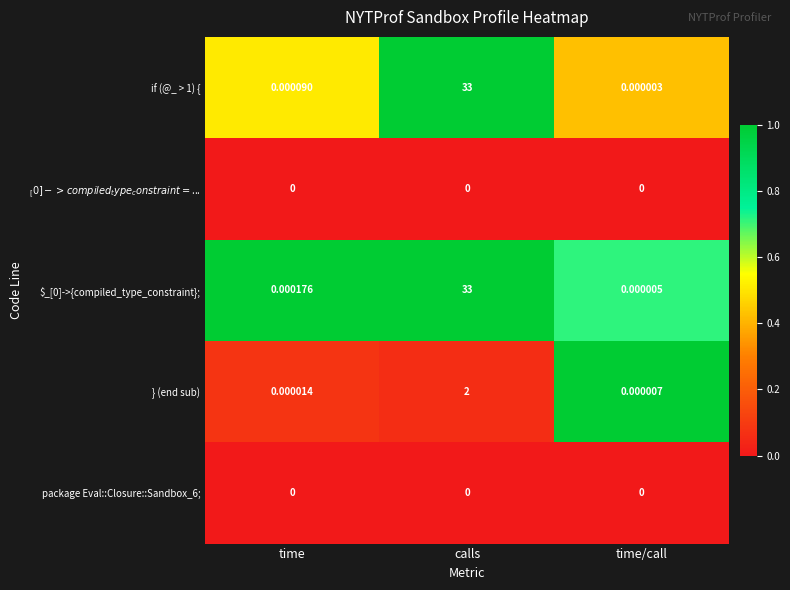

List the labels in order of if (@_ > 1) { value, largest first.

calls, time, time/call